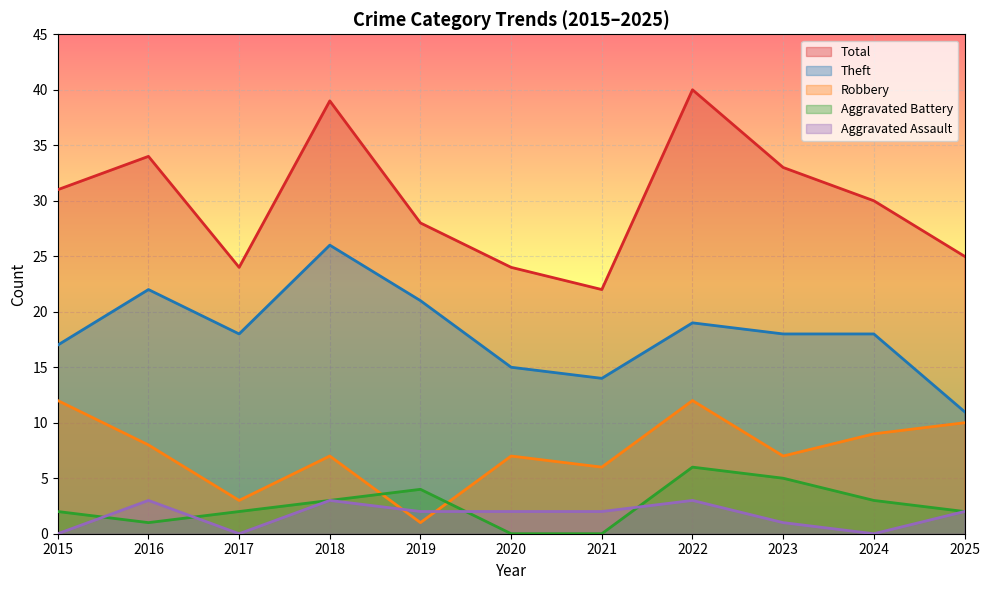

At how many categories does at least one series exceed 22?

10